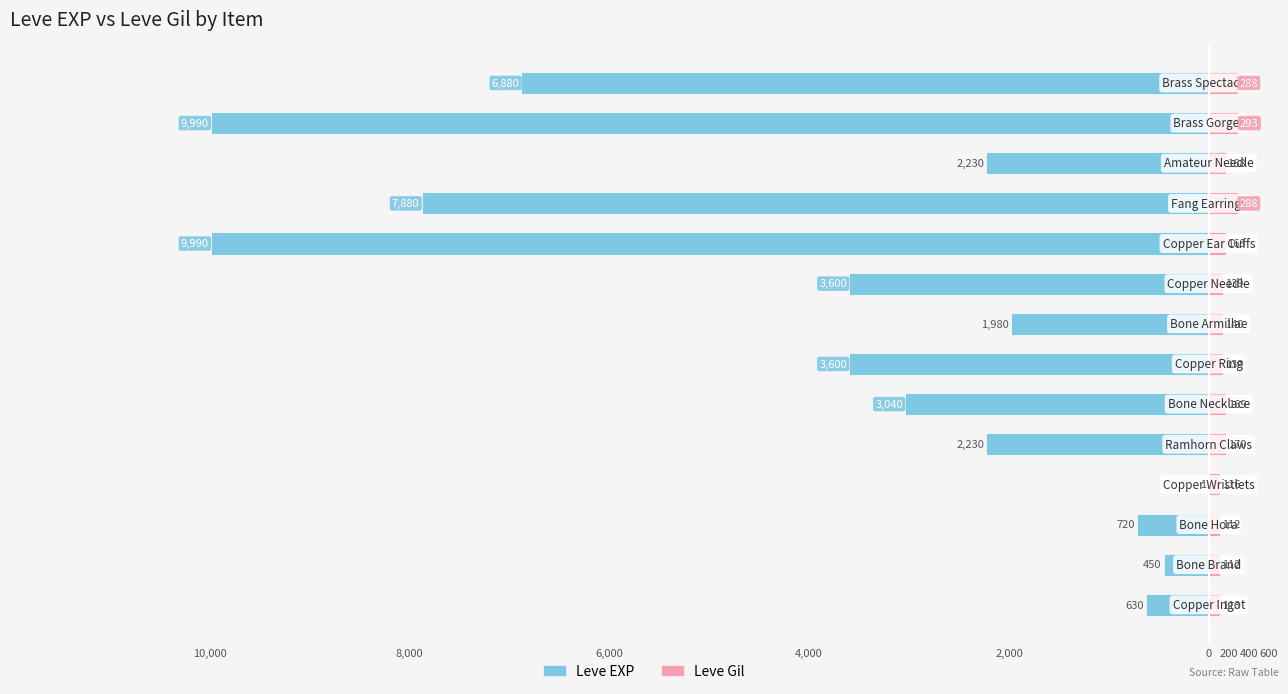

How many groups of bars are there?

14